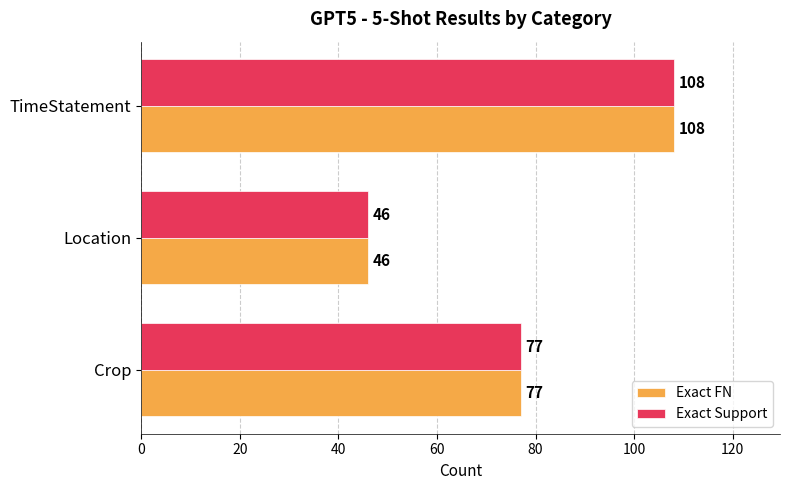

True or false: Exact Support has a value of 51 at Crop.

False